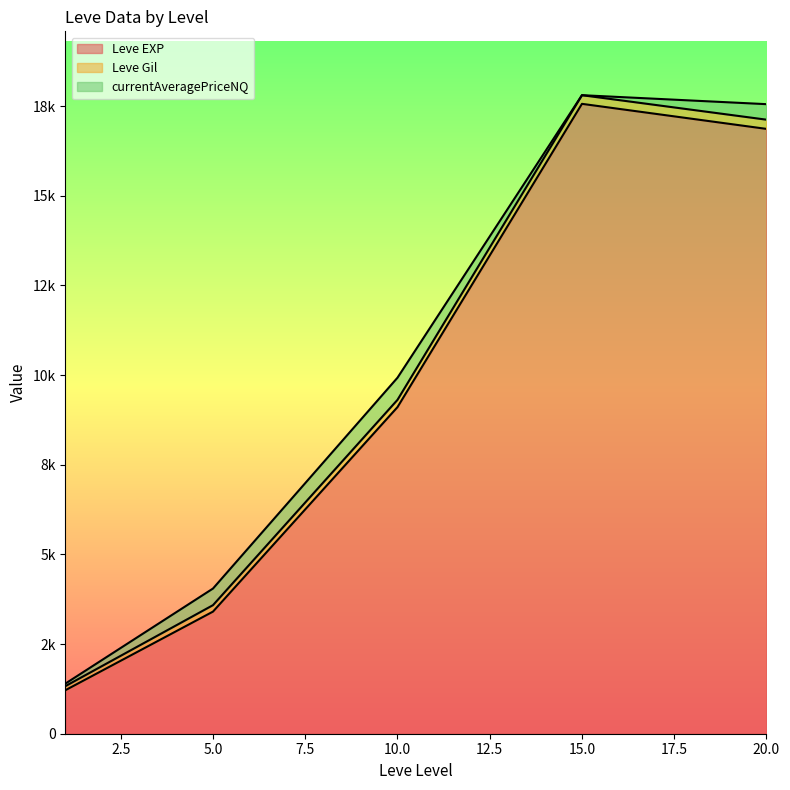

Does the chart display data point markers on the line(s)?

No